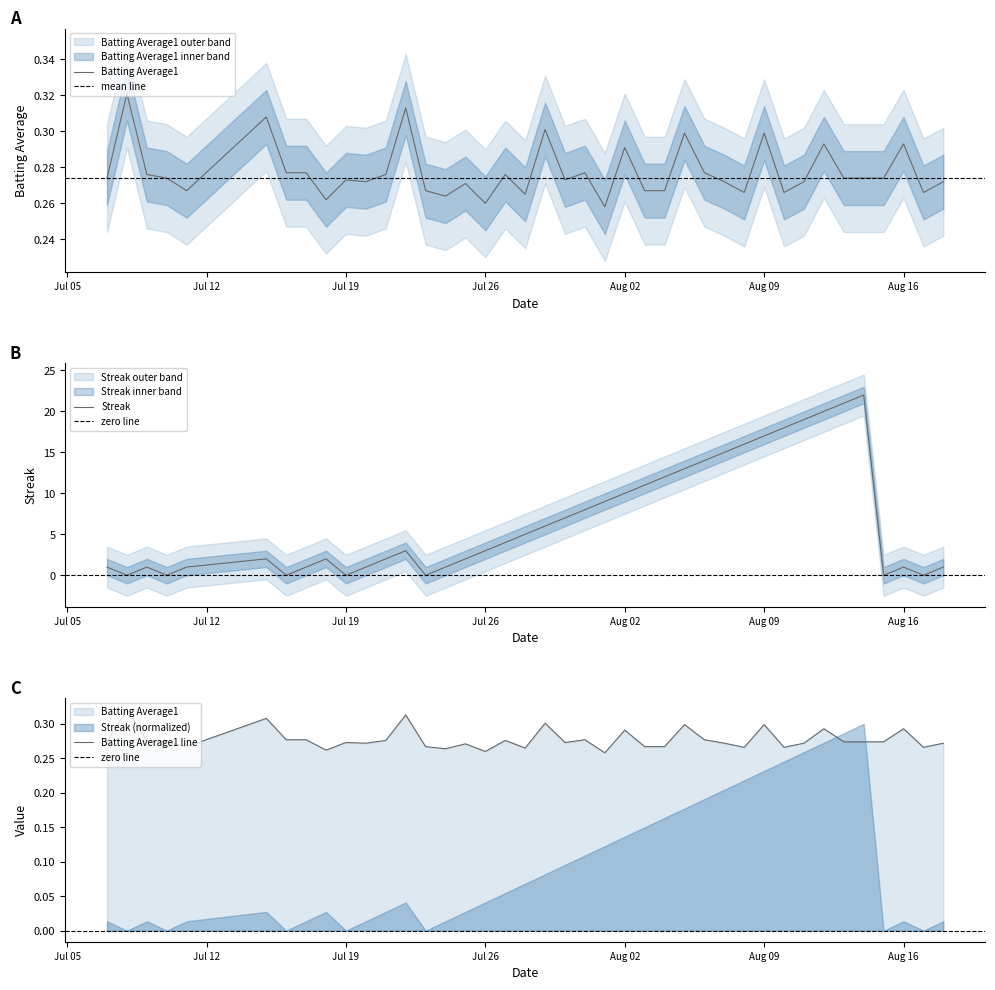

What is the difference between the maximum and minimum values in the Batting Average1 series?

0.1